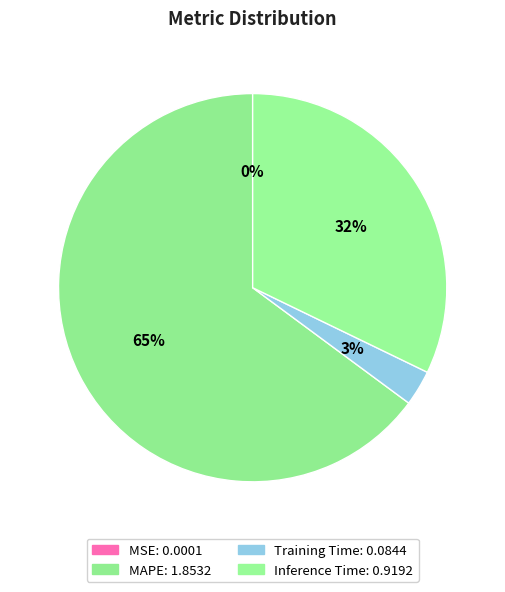

To the nearest percent, what is the average slice percentage?

25%